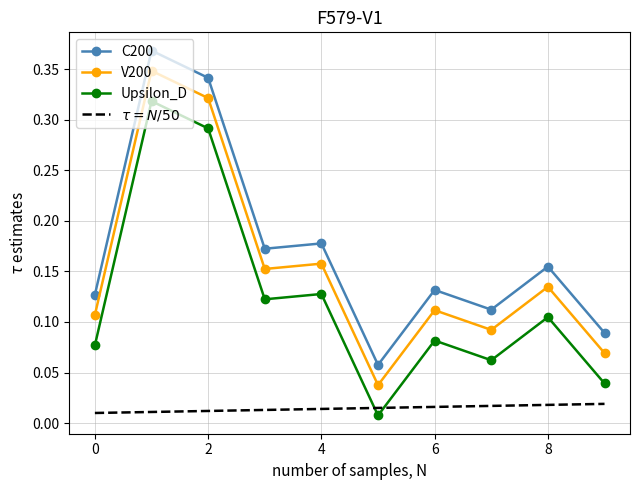

True or false: the data has more than 2 interior local peaks.

True